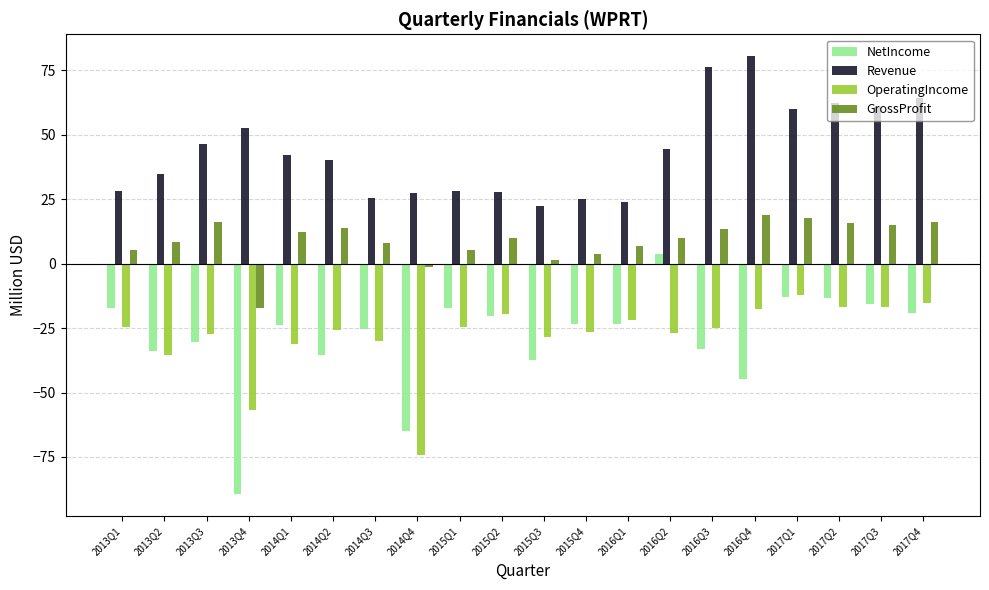

At which category does the chart reach its peak across all series?

2016Q4